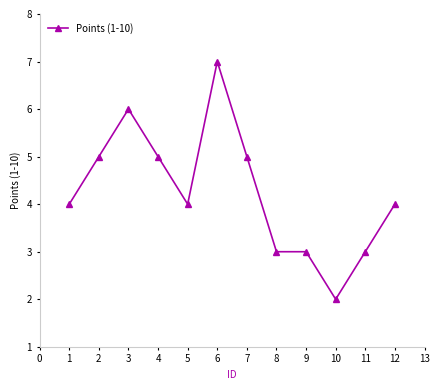

At which category does the chart reach its minimum across all series?

10